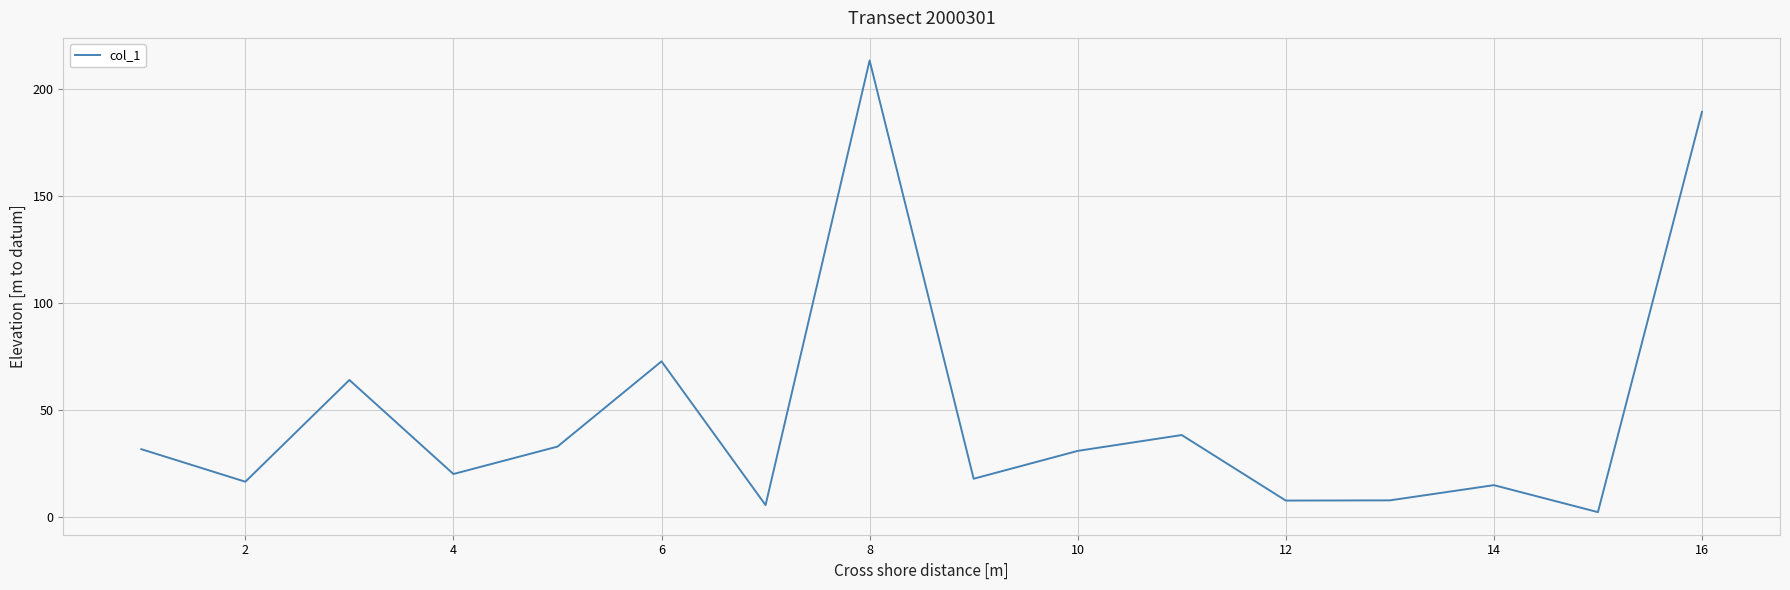

What is the difference between the maximum and minimum values?

210.9